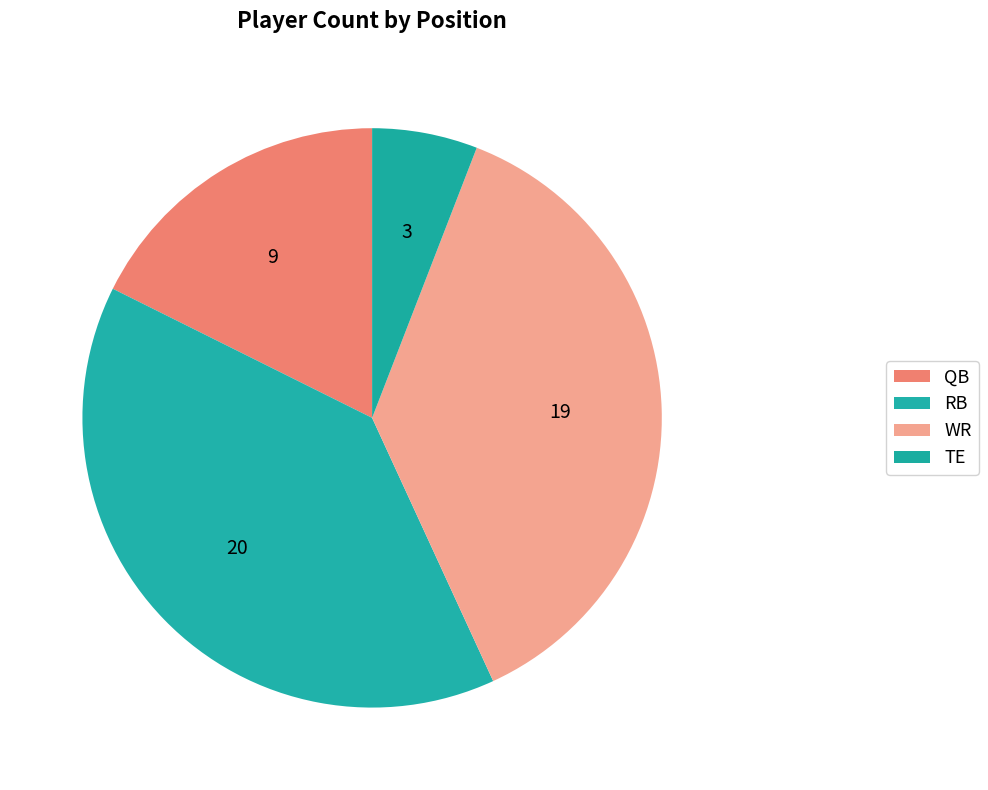

To the nearest percent, what is the combined percentage of QB and RB?

57%